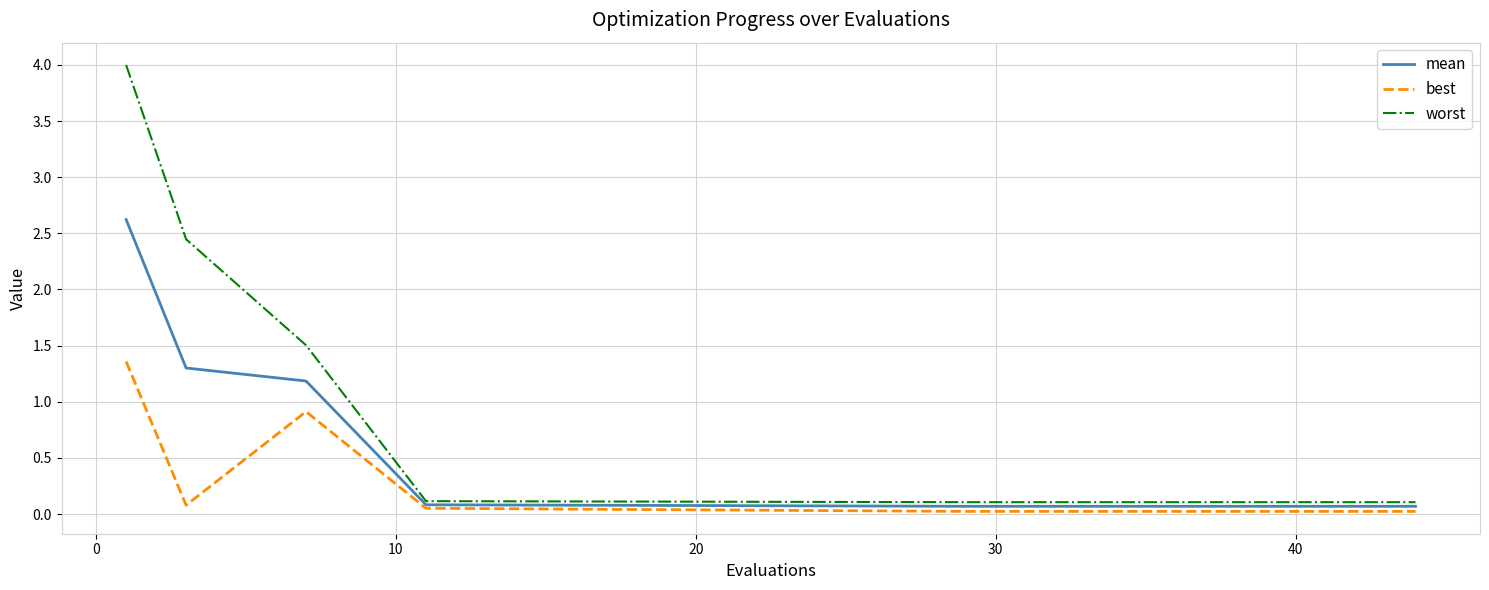

Which series has the widest spread of values?

worst